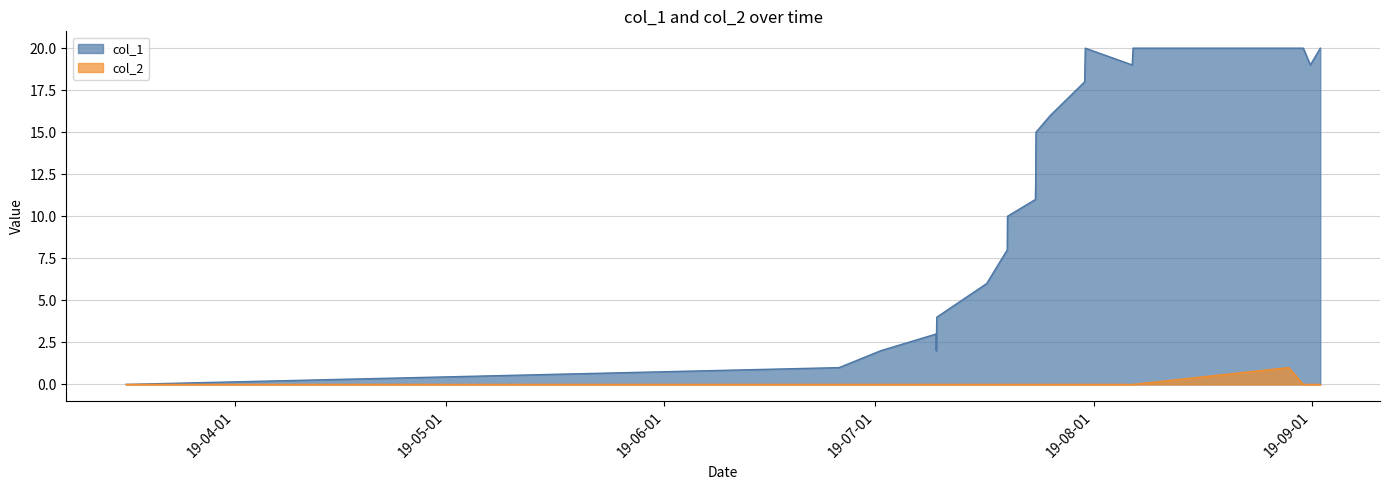

At how many categories does at least one series exceed 7?

15